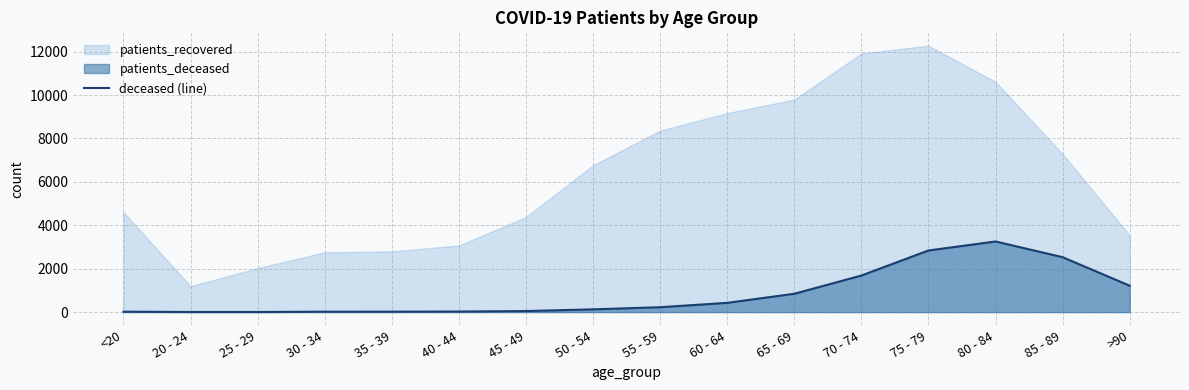

How many points are higher than both their immediate neighbors (excluding endpoints)?

1